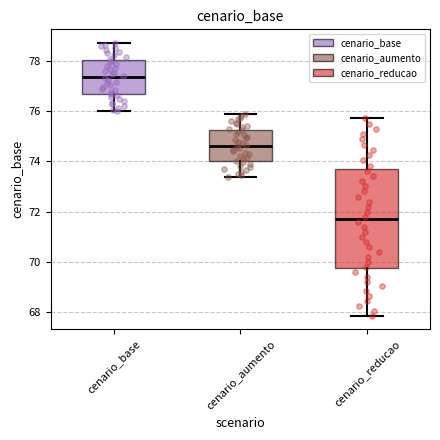

Where does the median line of the box for cenario_reducao sit on the y-axis? The values are not printed on the chart, so give them approximately, as read against the axis.

71.6